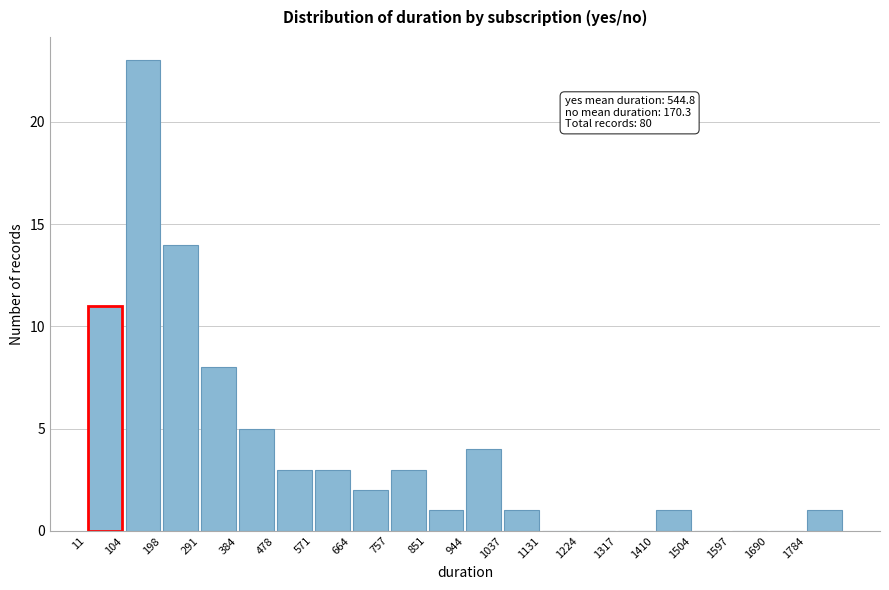

Over which range of the x-axis is the bar tallest?

100 to 200